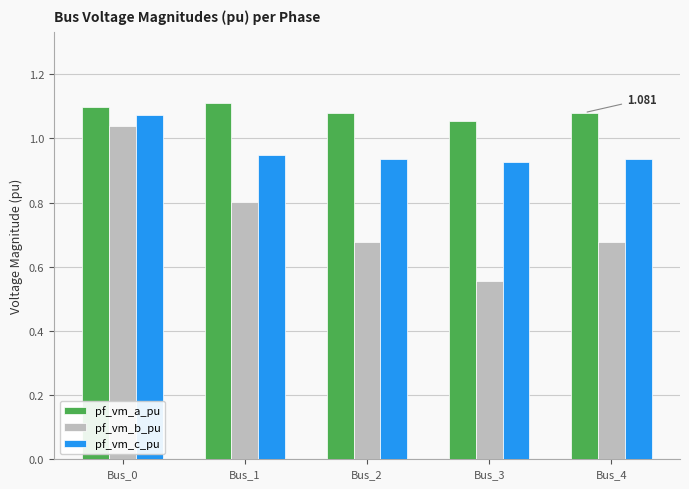

Which series has the widest spread of values?

pf_vm_b_pu